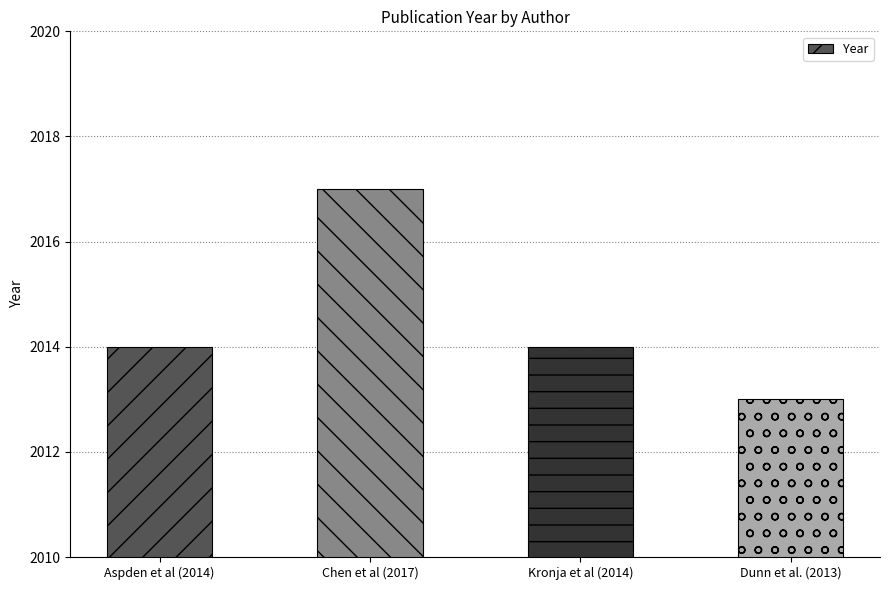

Reading left to right, list all the values displayed in this chart.

Aspden et al (2014)=2014	Chen et al (2017)=2017	Kronja et al (2014)=2014	Dunn et al. (2013)=2013